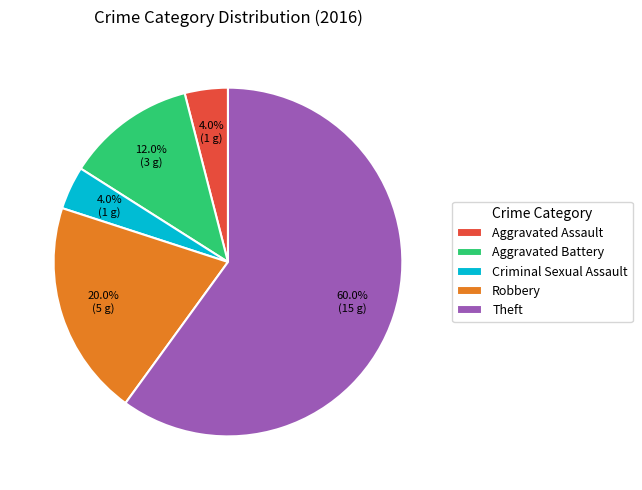

Is it true that Aggravated Battery is 12% of the pie?

True